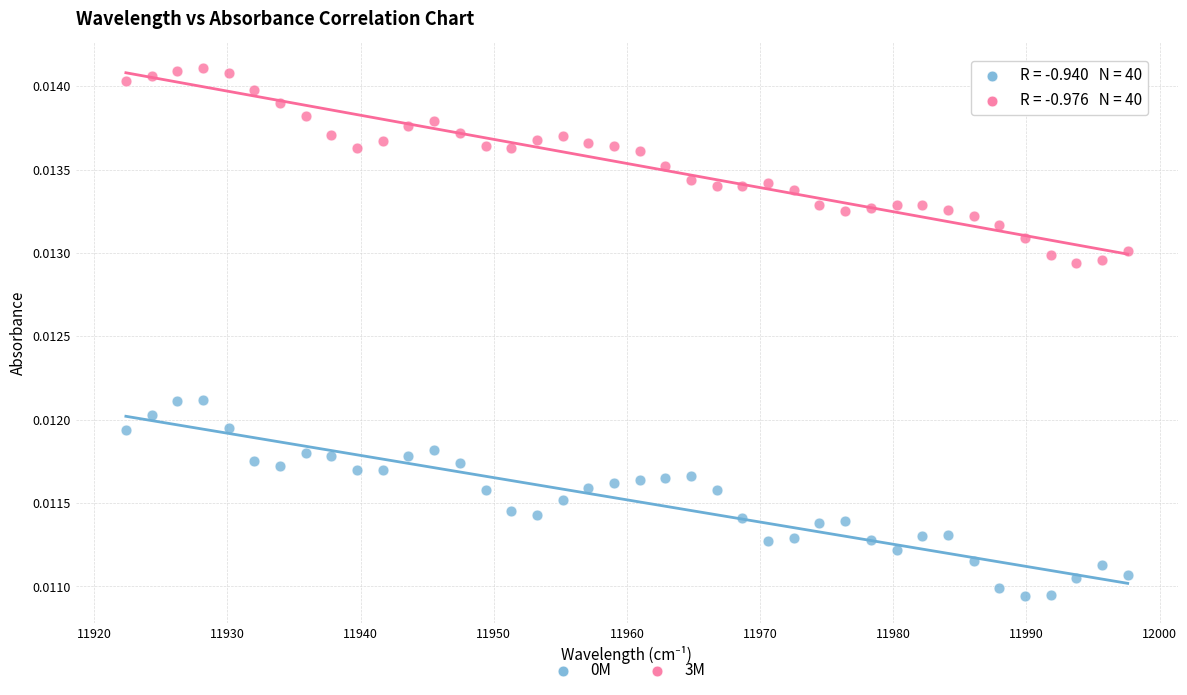

Which series reaches the maximum Y coordinate?

3M